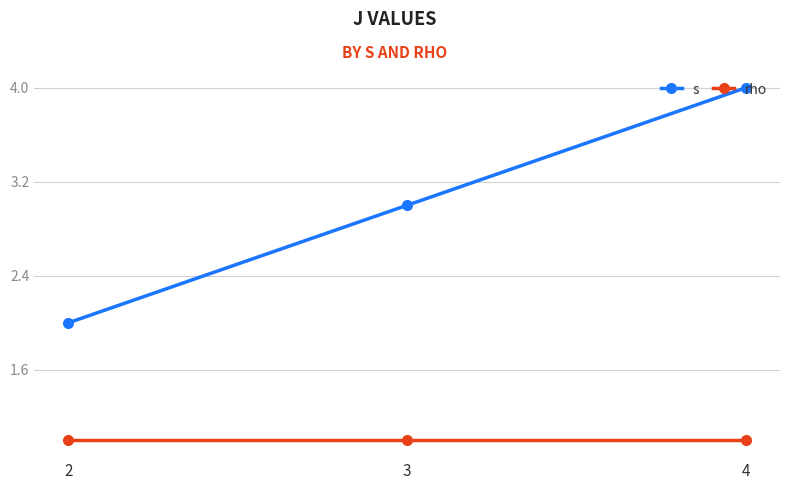

What is the spread (max minus min) of values at 4?

3